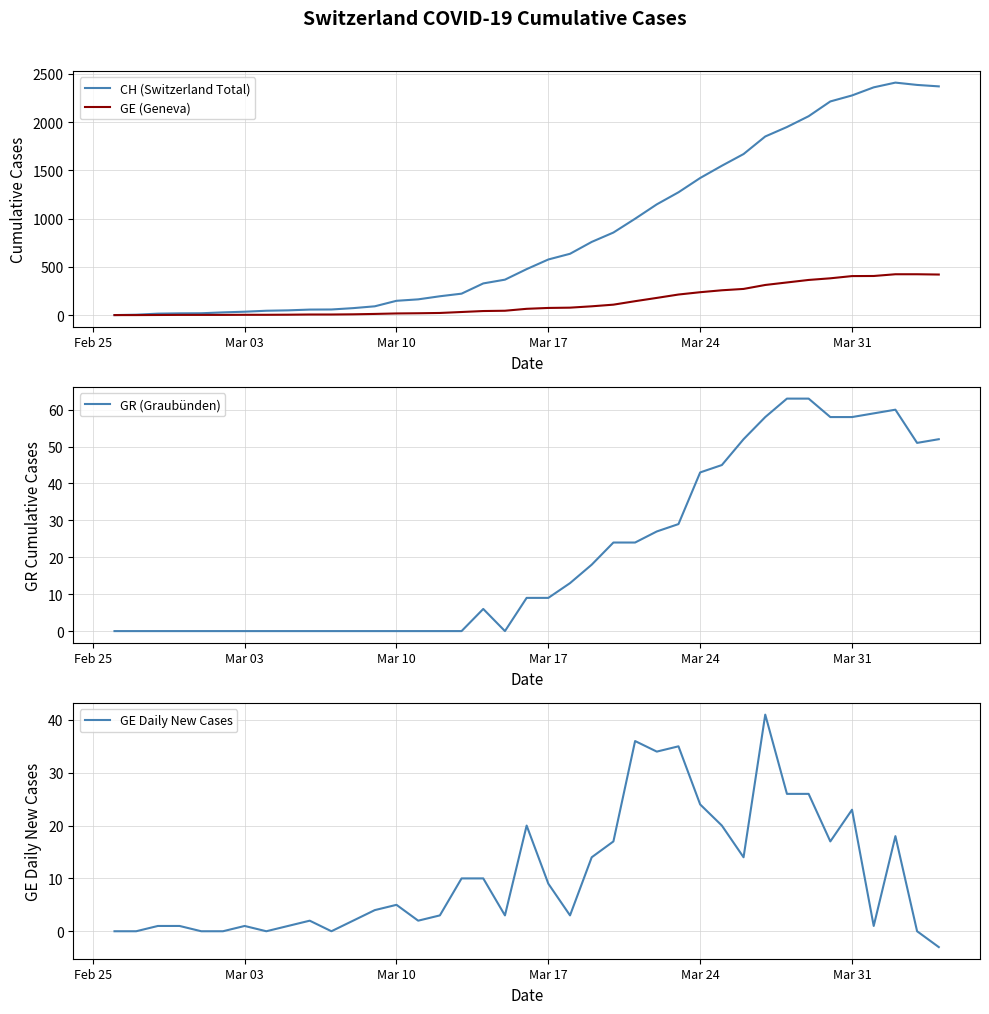

What is the minimum value shown in the chart?

-3